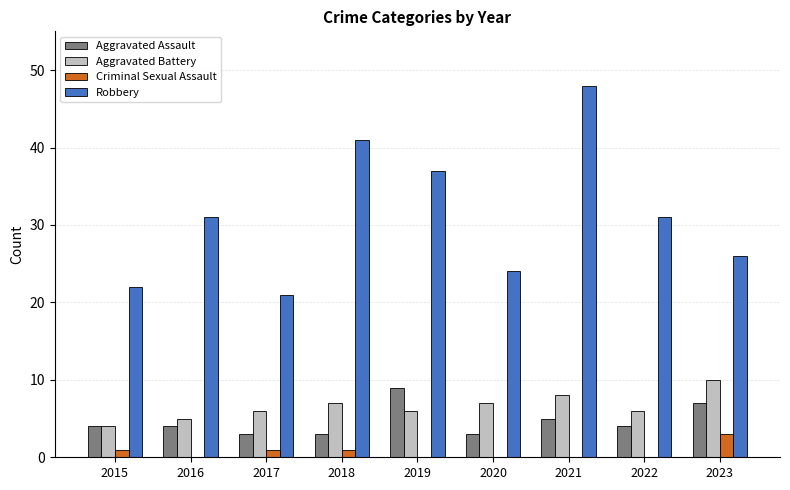

The Robbery series shows 26 at 2023. True or false?

True